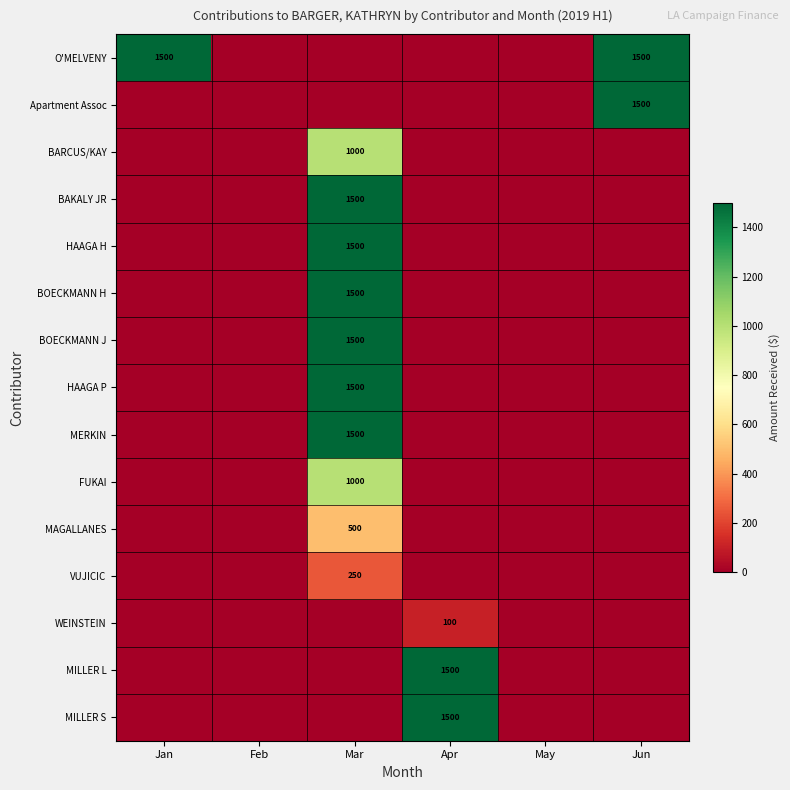

True or false: MILLER L has a value of 2616 at Apr.

False